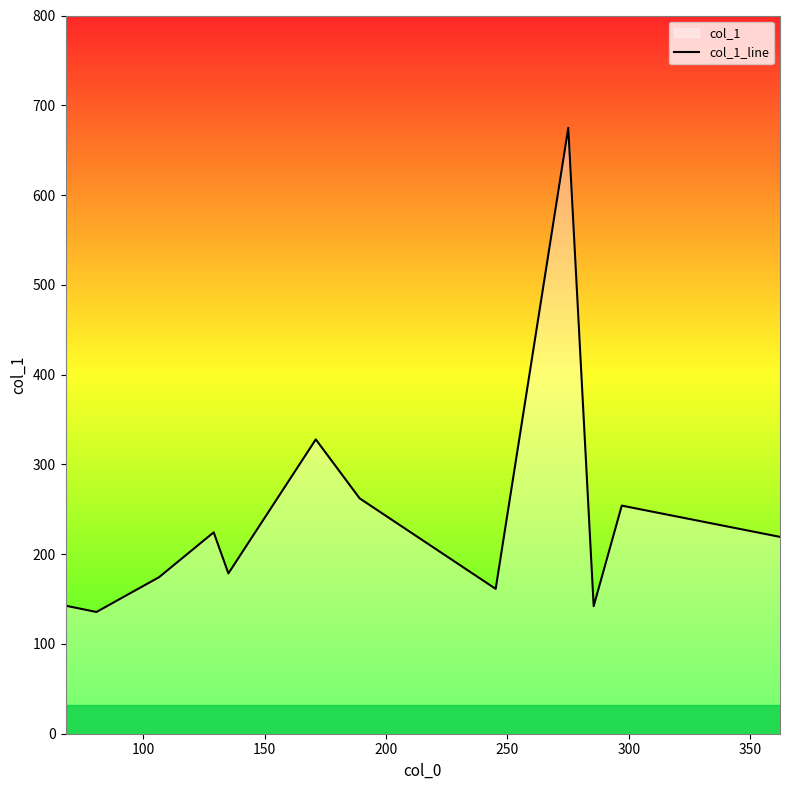

What is the difference between the maximum and minimum values?

539.3